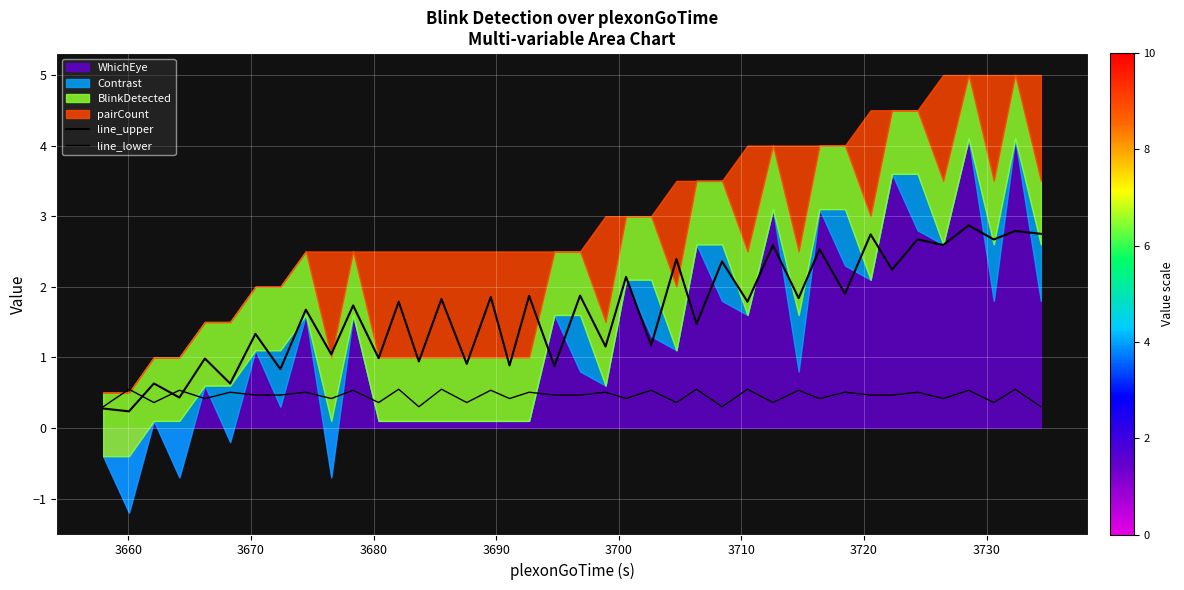

How many data points in line_upper are less than 1?

12